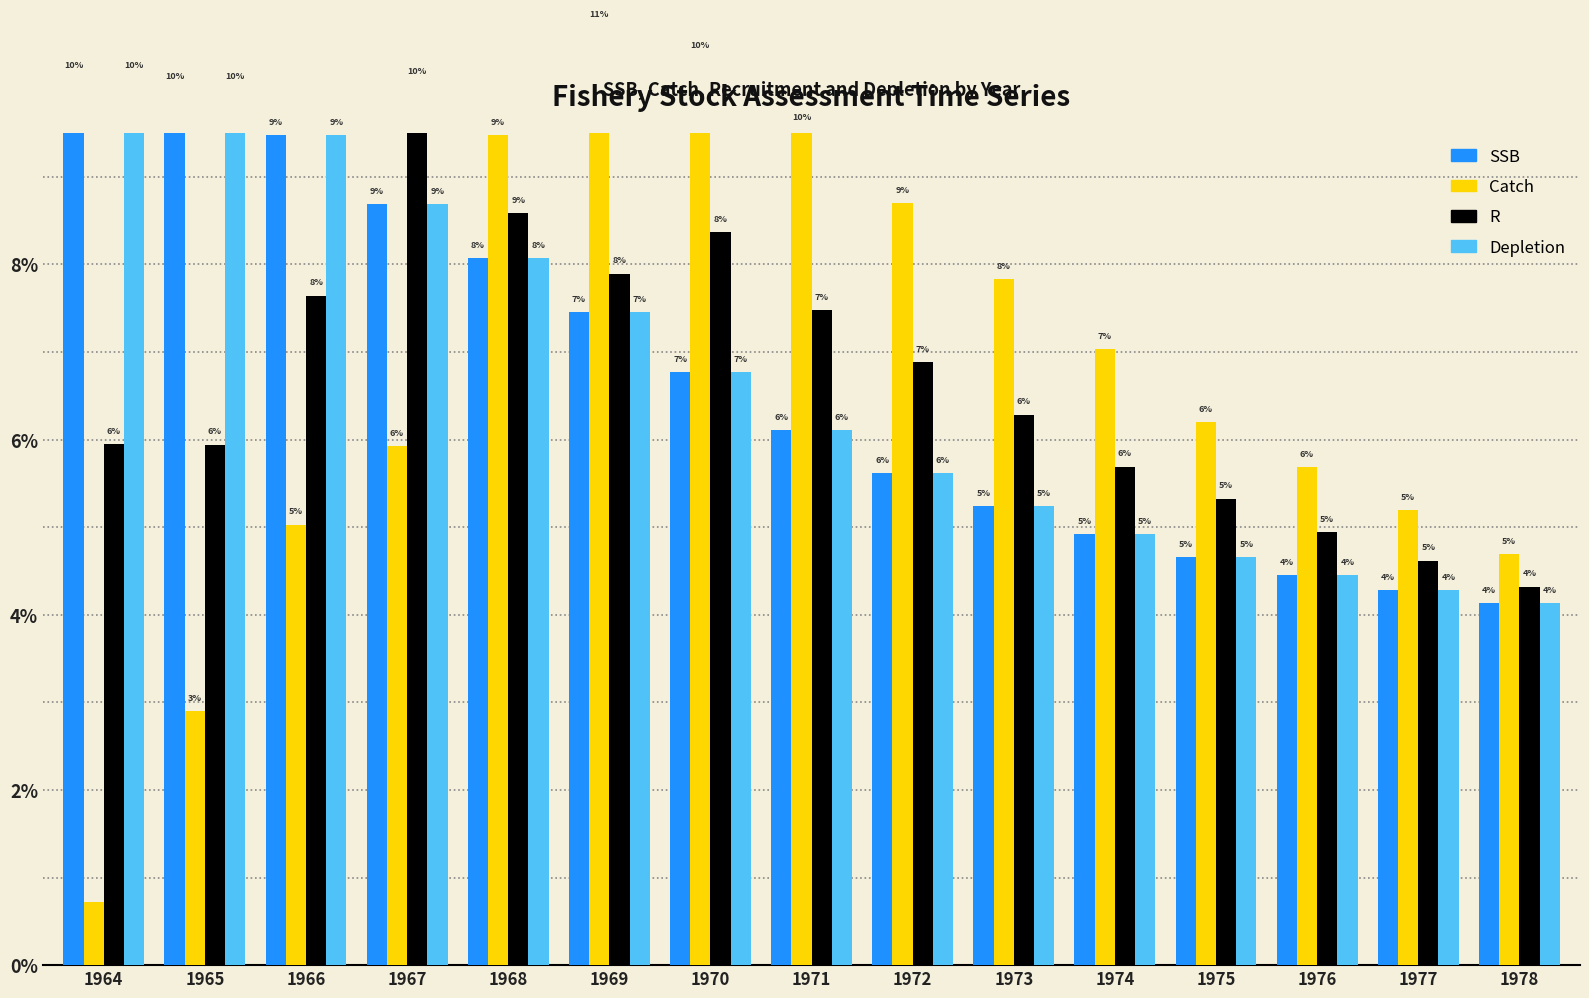

Reading left to right, list all the values displayed in this chart.

SSB: 0.1	0.1	0.1	0.1	0.1	0.1	0.1	0.1	0.1	0.1	0.0	0.0	0.0	0.0	0.0
Catch: 0.0	0.0	0.1	0.1	0.1	0.1	0.1	0.1	0.1	0.1	0.1	0.1	0.1	0.1	0.0
R: 0.1	0.1	0.1	0.1	0.1	0.1	0.1	0.1	0.1	0.1	0.1	0.1	0.0	0.0	0.0
Depletion: 0.1	0.1	0.1	0.1	0.1	0.1	0.1	0.1	0.1	0.1	0.0	0.0	0.0	0.0	0.0